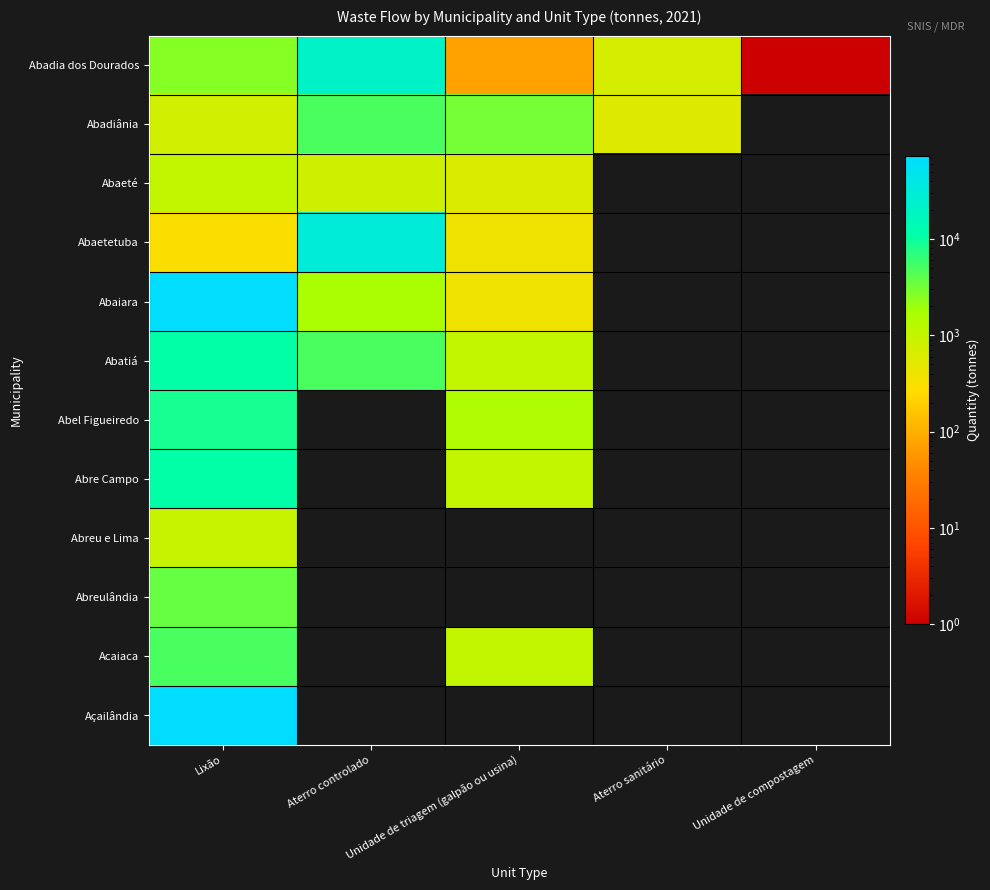

Which series has the largest range (max minus min)?

Abaiara